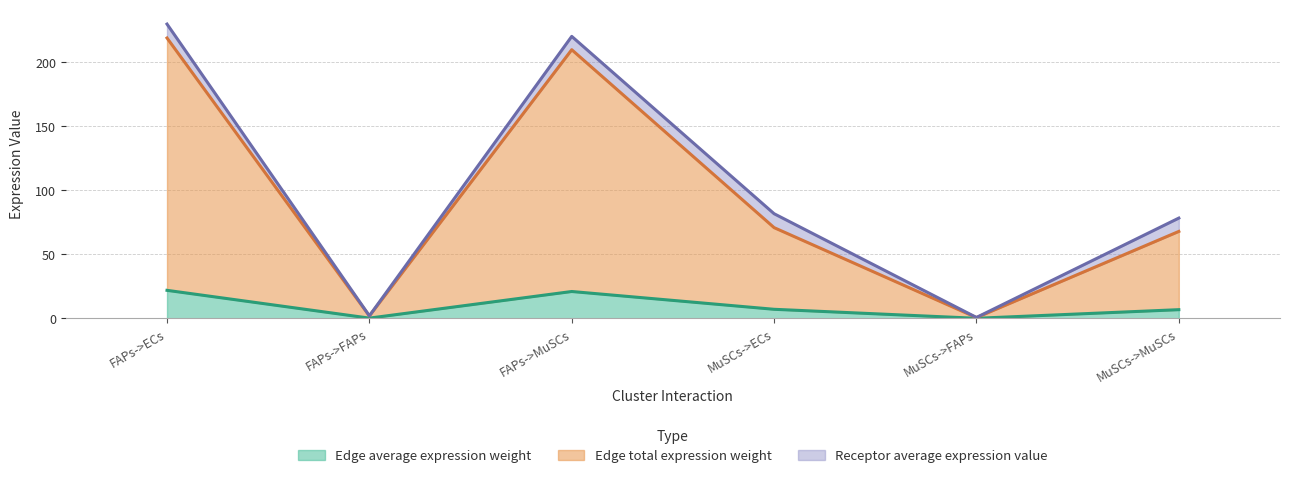

What is the maximum value for Edge average expression weight?

21.9